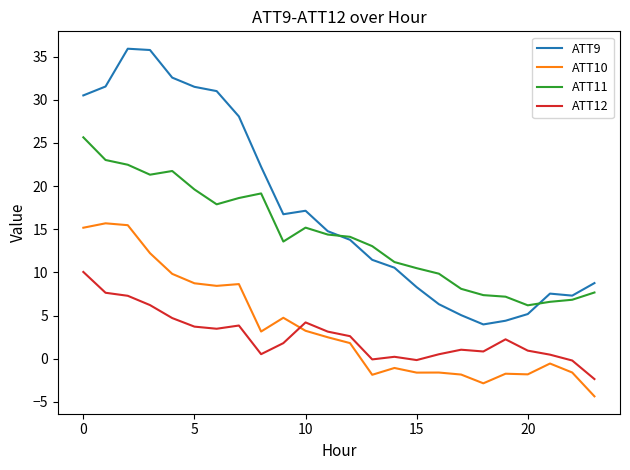

Which series has the largest total across all categories?

ATT9